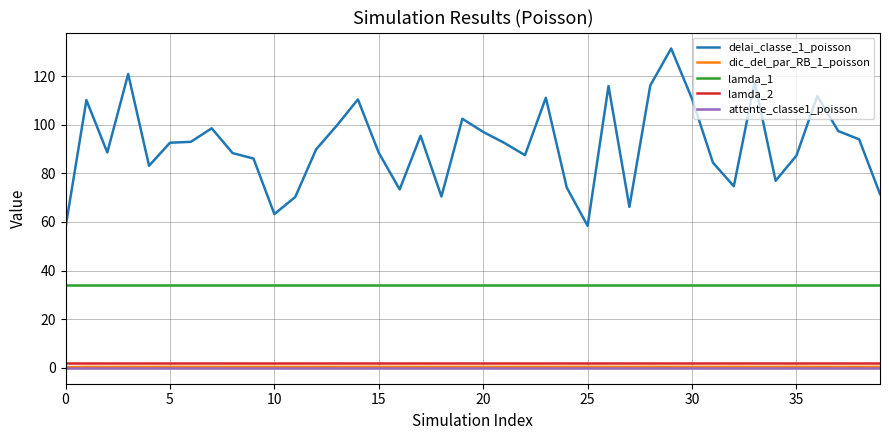

How many lines are shown in the chart?

5